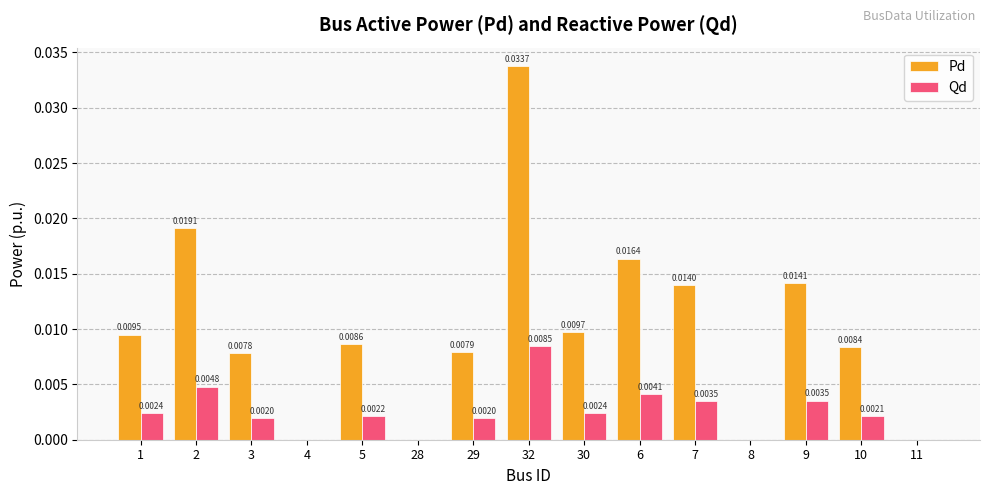

At which category is the sum across all series the highest?

32